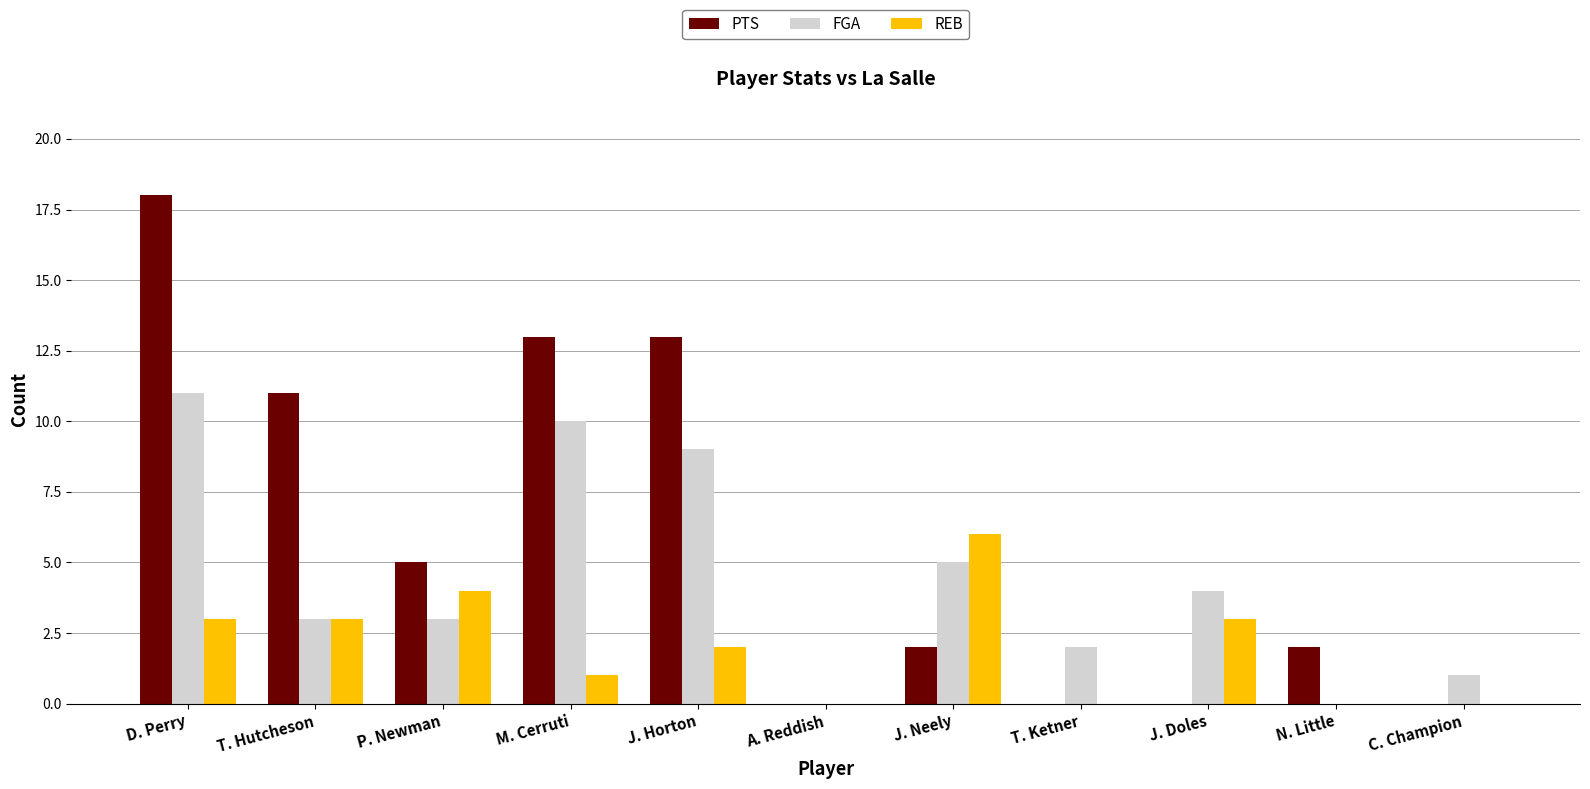

Which label corresponds to the largest value in the chart?

D. Perry